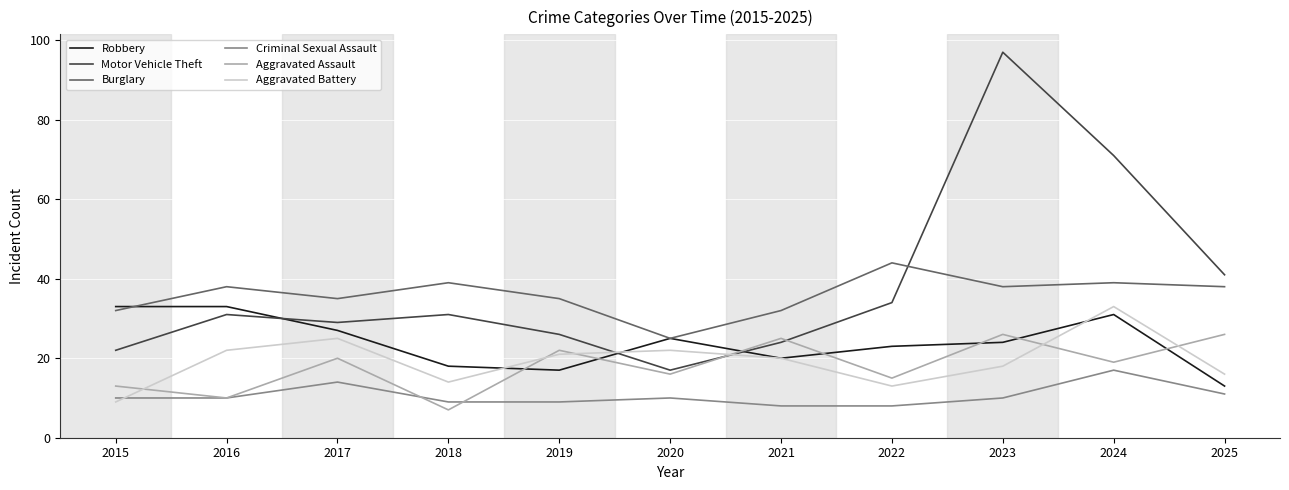

Is the value of Motor Vehicle Theft at 2022 greater than the value of Robbery at 2020?

Yes